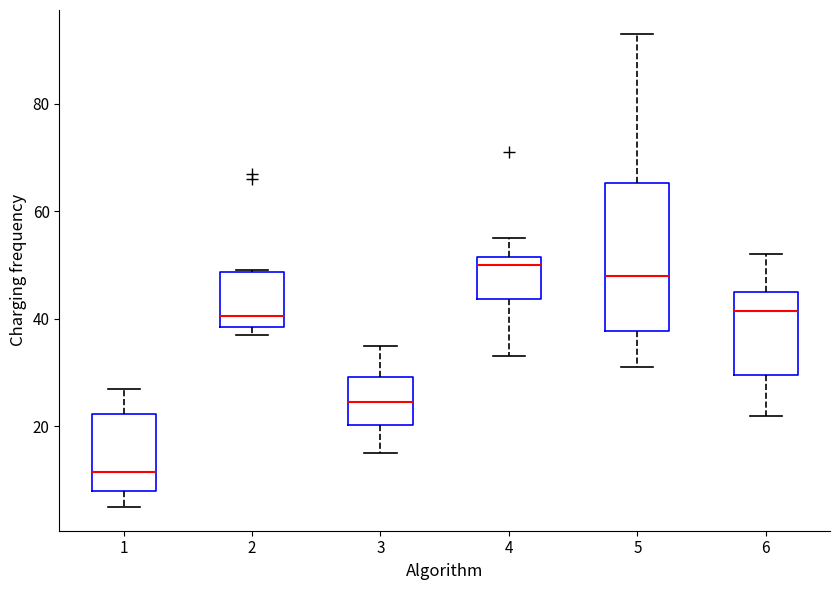

Reading left to right, read every box against the y-axis: the position of its median line, the range the box covers, and the ends of its whiskers. The values are not printed on the chart, so give them approximately, as read against the axis.

1: median 12, box 8 to 22, whiskers 6 to 28
2: median 40, box 38 to 48, whiskers 38 (just below the box's lower edge) to 50
3: median 24, box 20 to 30, whiskers 16 to 36
4: median 50, box 44 to 52, whiskers 34 to 56
5: median 48, box 38 to 66, whiskers 32 to 94
6: median 42, box 30 to 46, whiskers 22 to 52